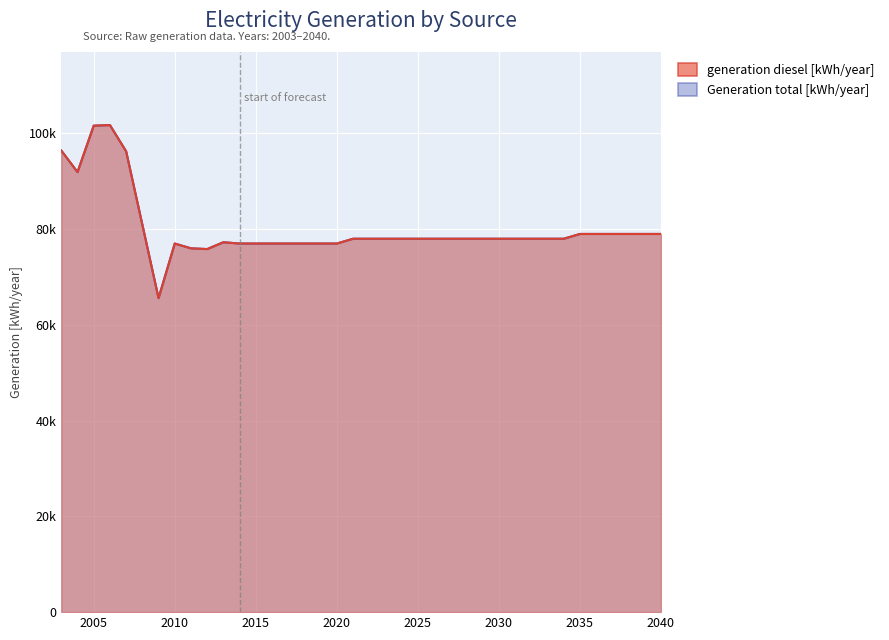

How many series are shown in this chart?

2